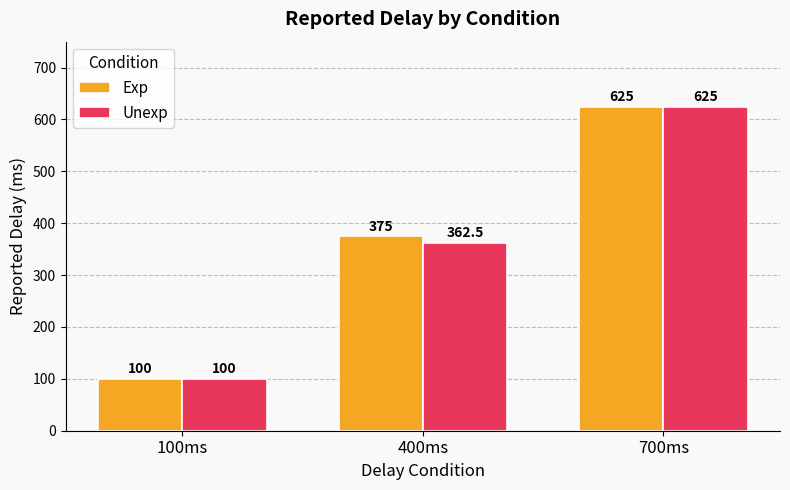

List the series in order of their overall mean, highest first.

Exp, Unexp